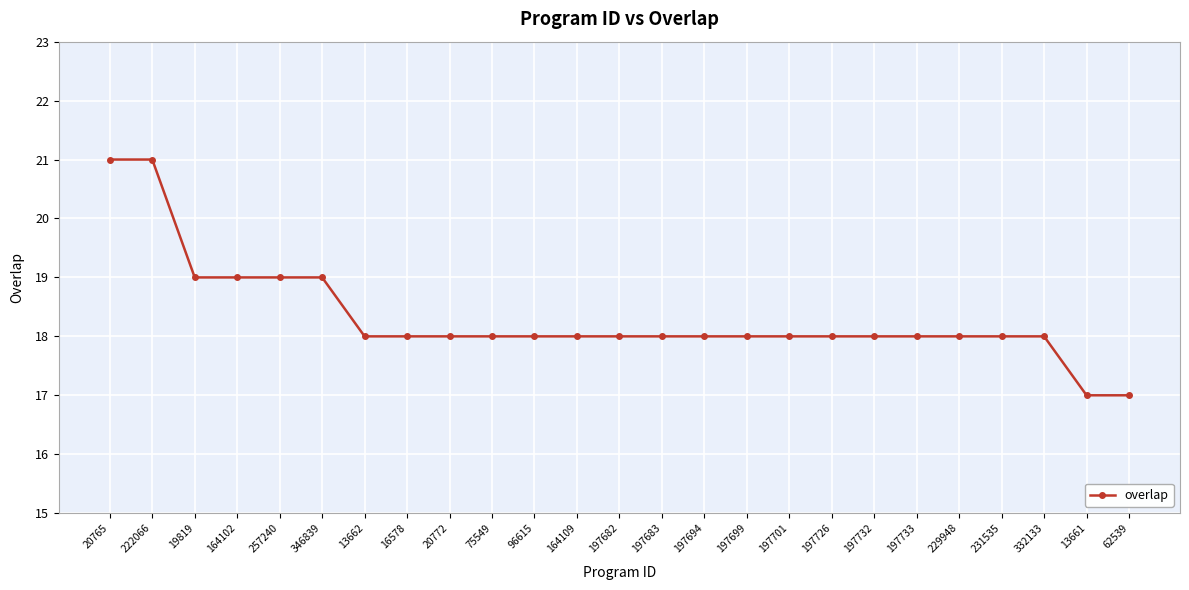

What value does the data have at 197682?

18